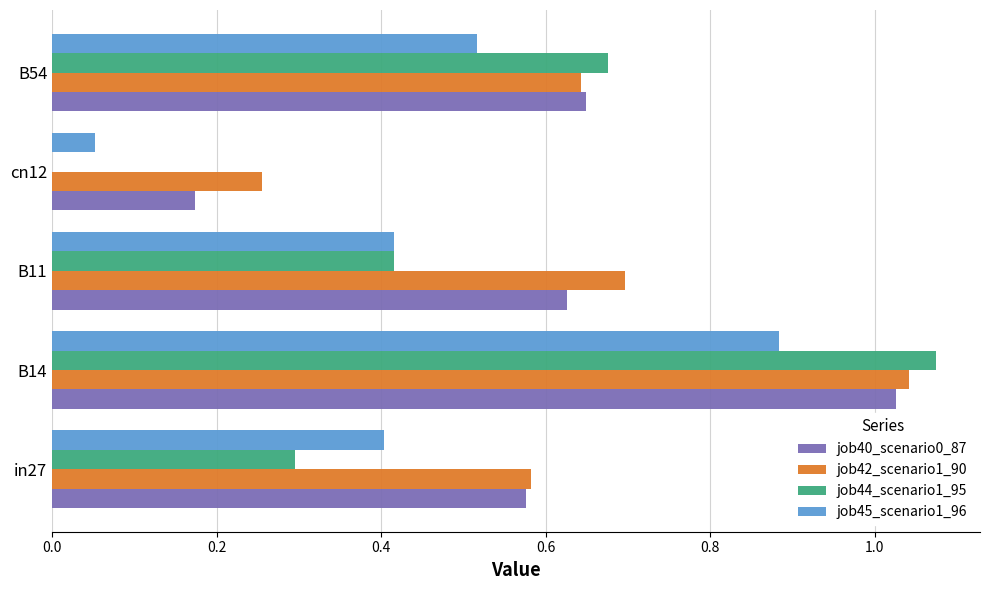

At which category is the sum across all series the highest?

B14